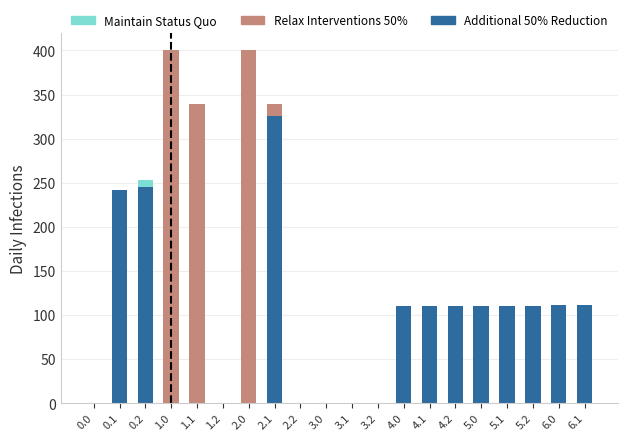

The value of Maintain Status Quo at 2.0 is 0.0. True or false?

True